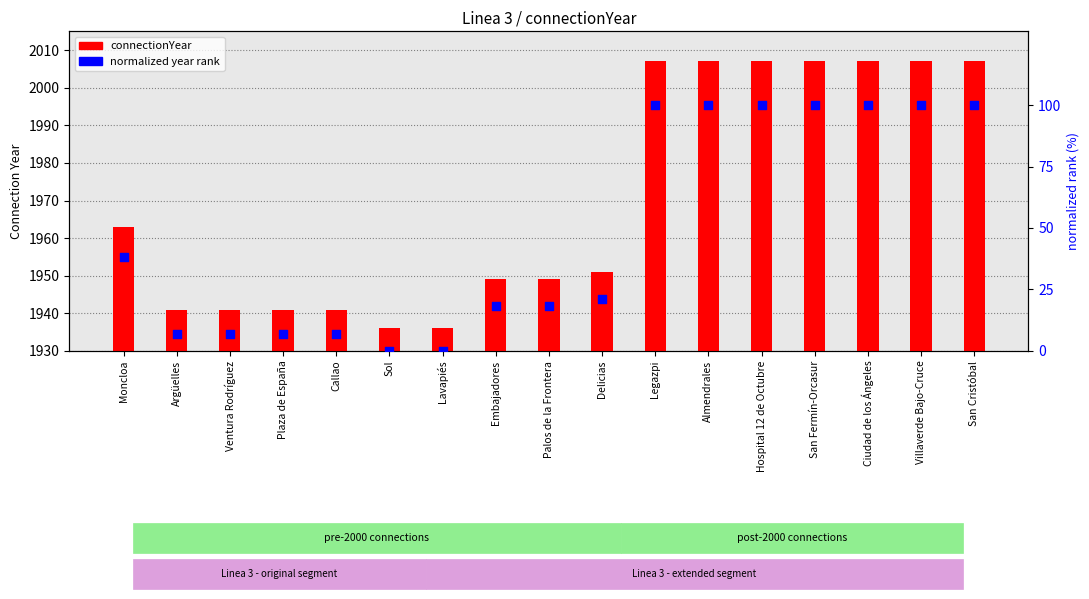

Which series reaches the minimum Y coordinate?

normalized year rank